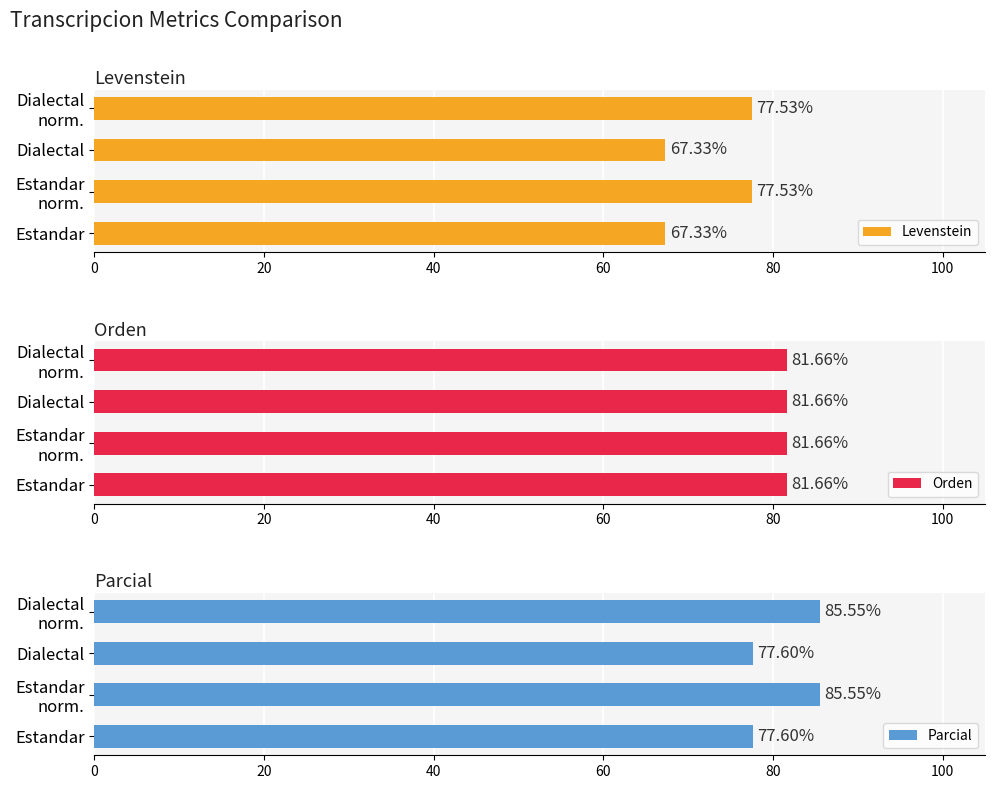

What is the difference between the maximum and minimum values in the Levenstein series?

10.2